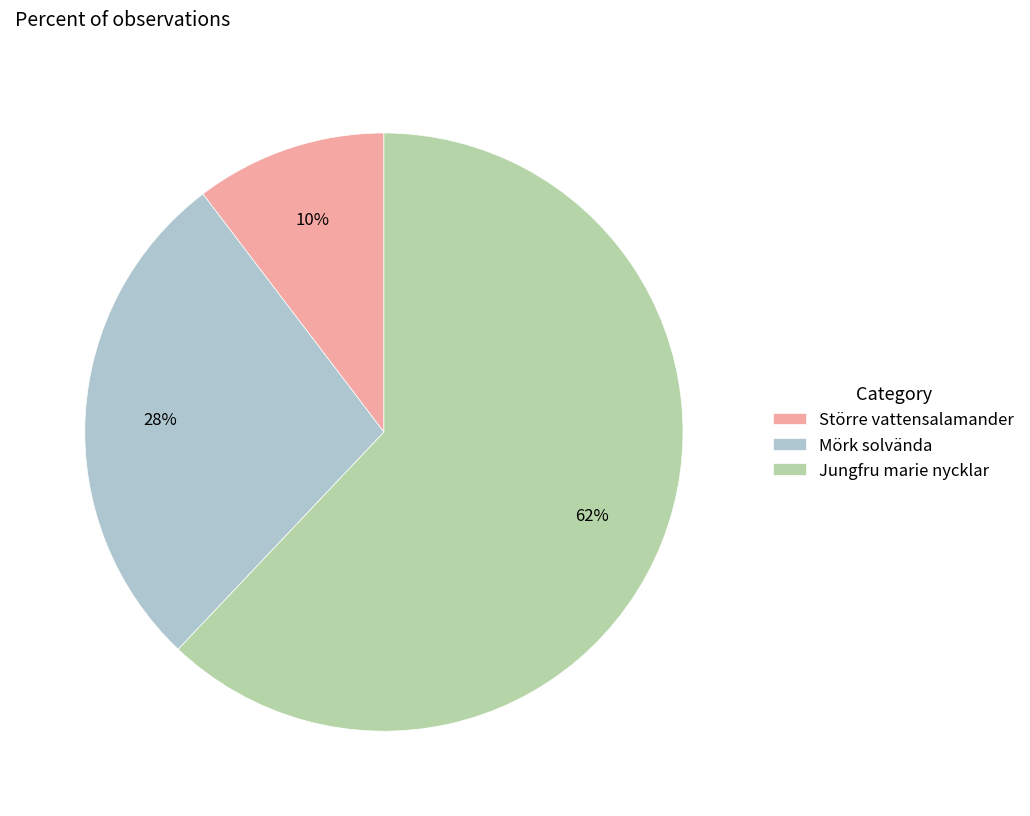

True or false: Större vattensalamander accounts for 10% of the total.

True